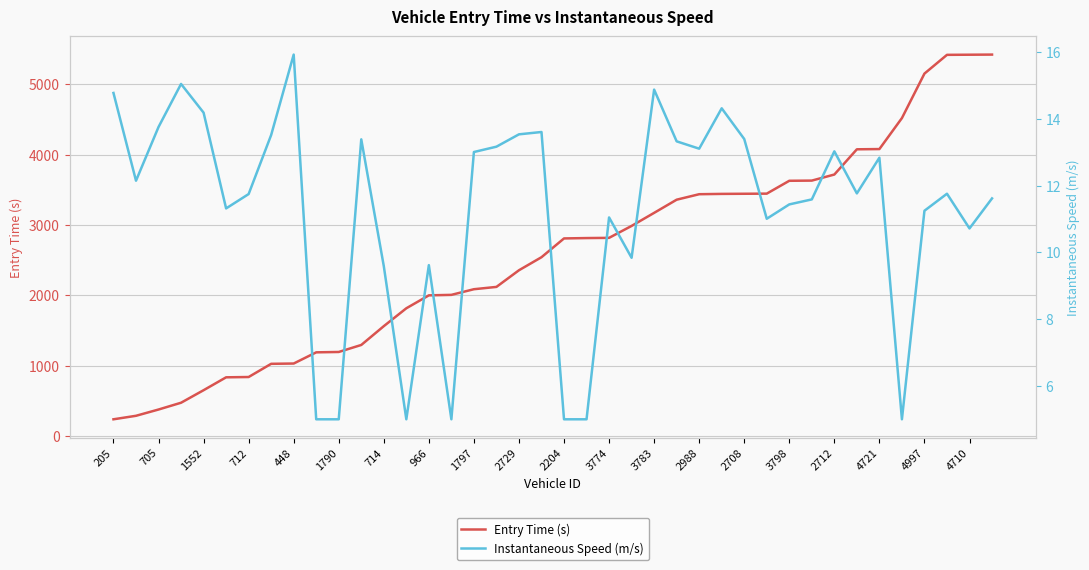

At how many categories does at least one series exceed 2785?

20